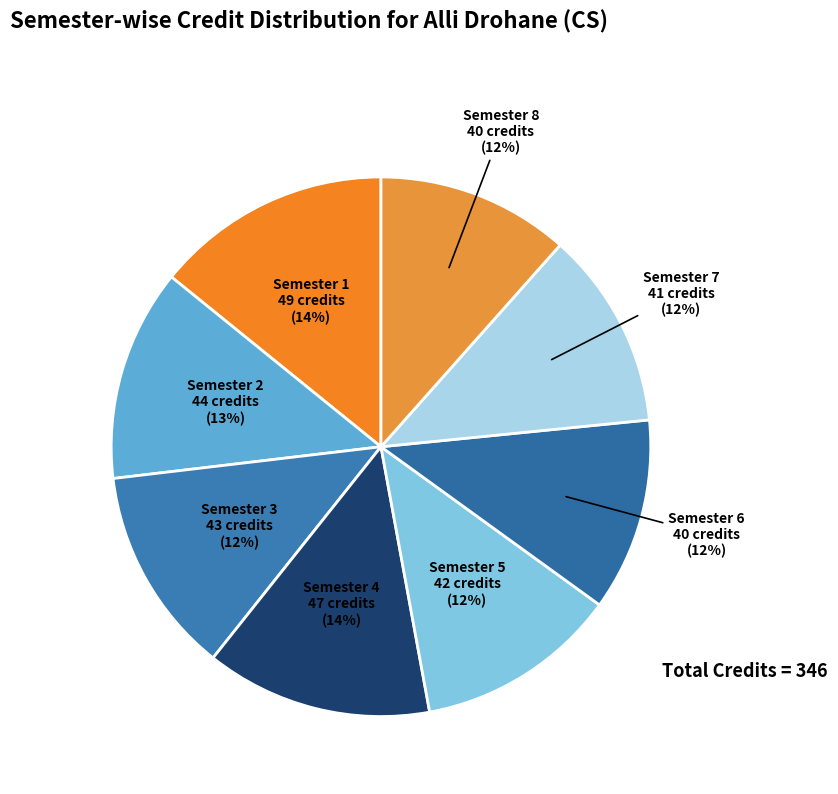

Count the number of slices in the pie.

8